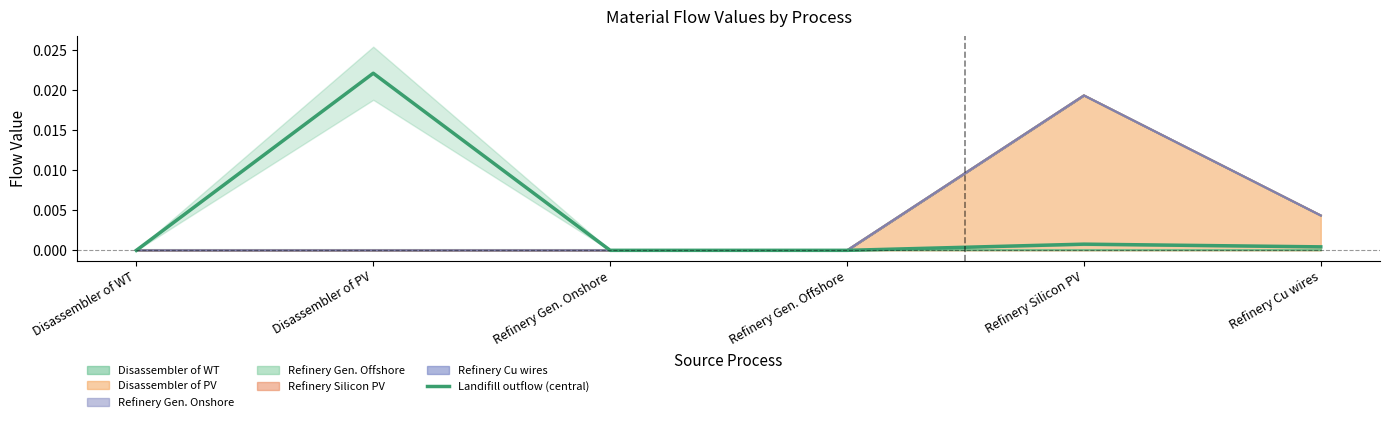

At which category does the chart reach its minimum across all series?

Refinery Gen. Offshore